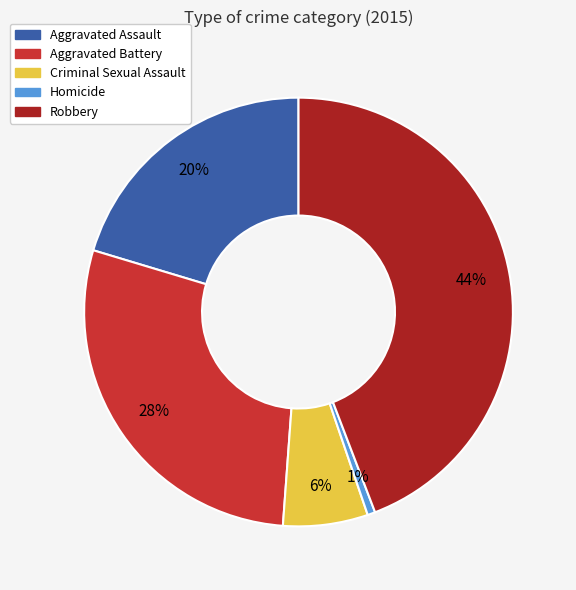

Between Criminal Sexual Assault and Robbery, which is larger?

Robbery